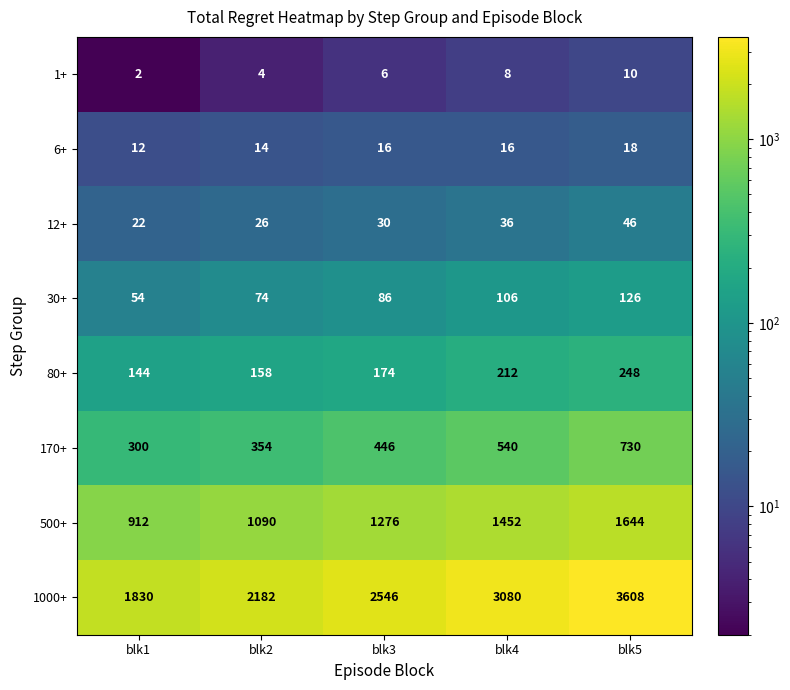

Which series has the largest total across all categories?

1000+